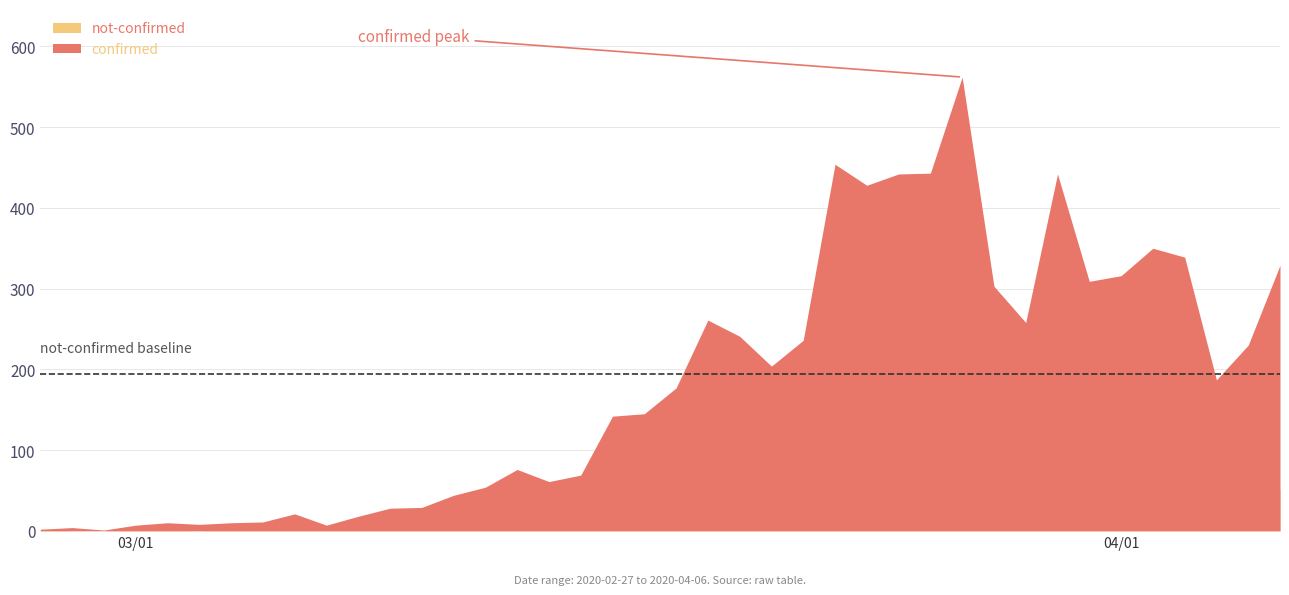

What is the value of the confirmed point at the 6th from the left?

8